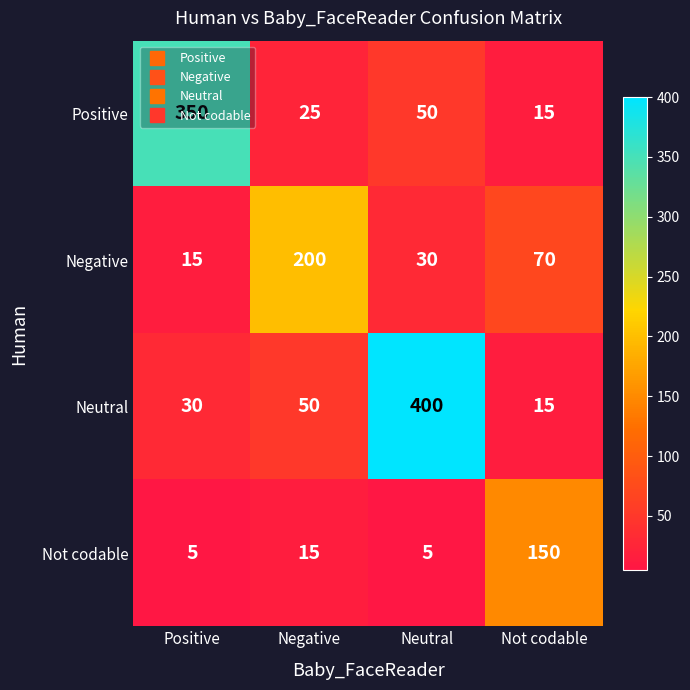

At which label is Positive closest to 182?

Neutral